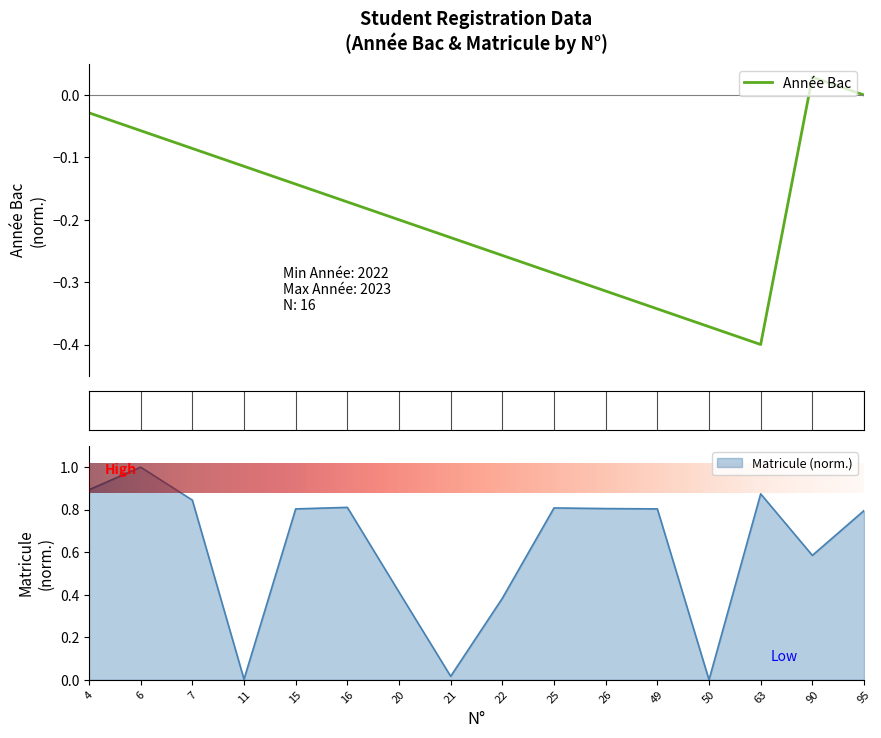

Where is the data nearest to the value 0?

50